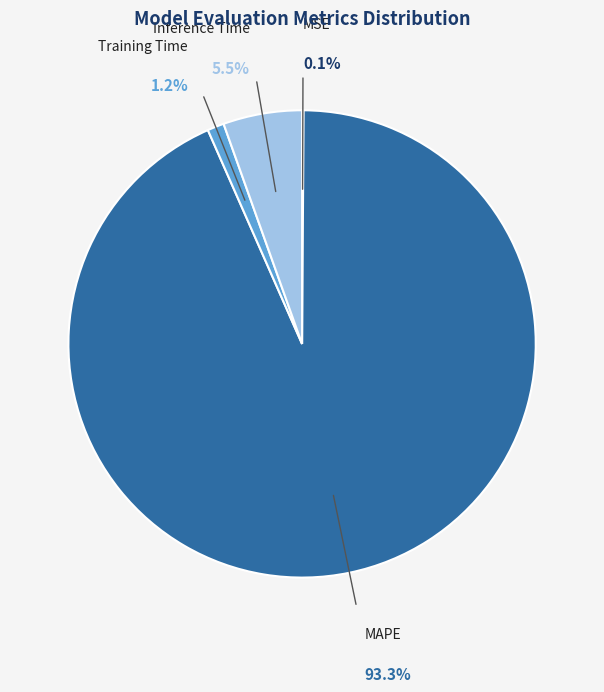

Do Inference Time and MAPE together represent more than half of the pie?

Yes